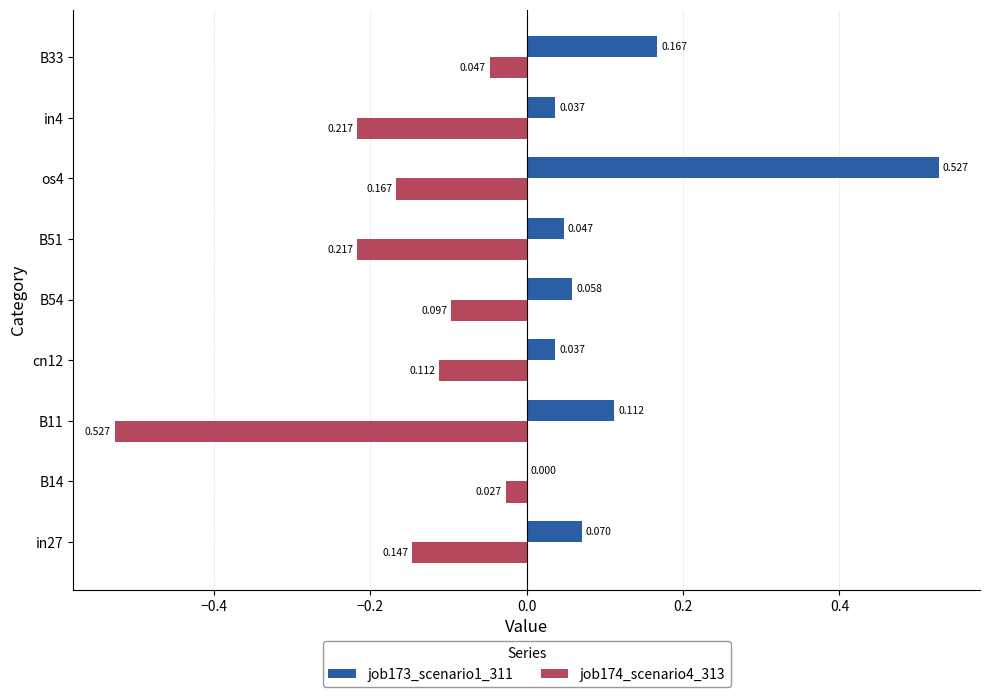

Is the value of job173_scenario1_311 at in27 greater than the value of job174_scenario4_313 at cn12?

Yes